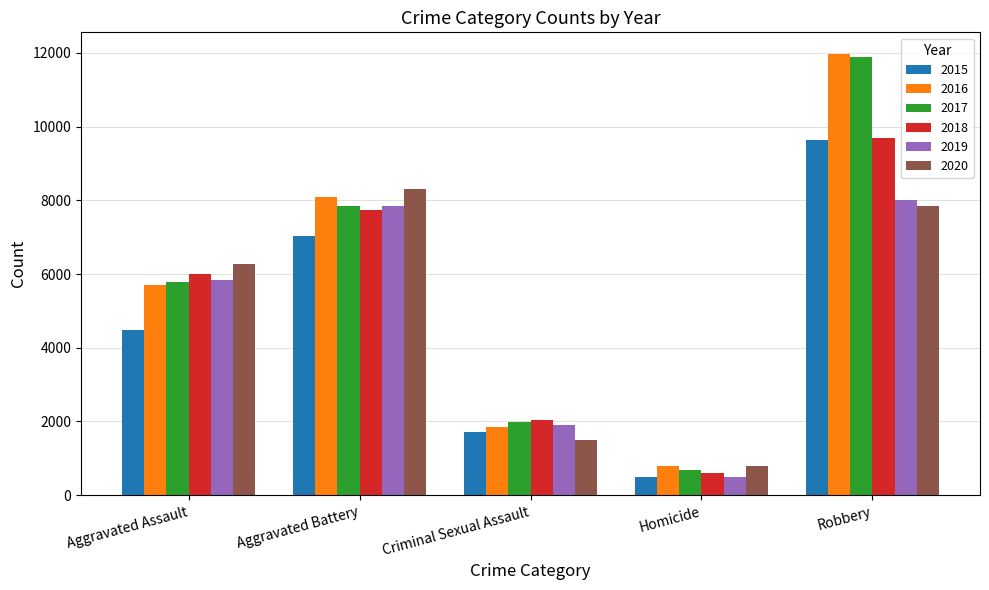

What are all the series names shown in the legend?

2015, 2016, 2017, 2018, 2019, 2020